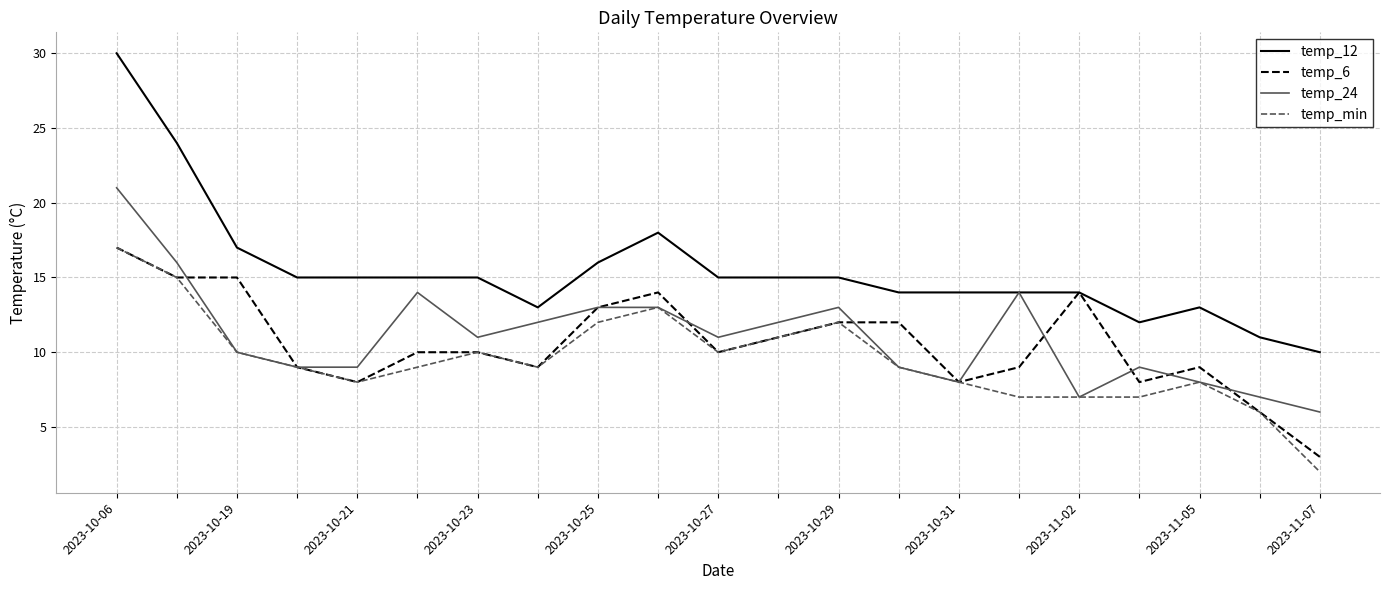

What is the difference between the maximum and second lowest values in the temp_6 series?

11